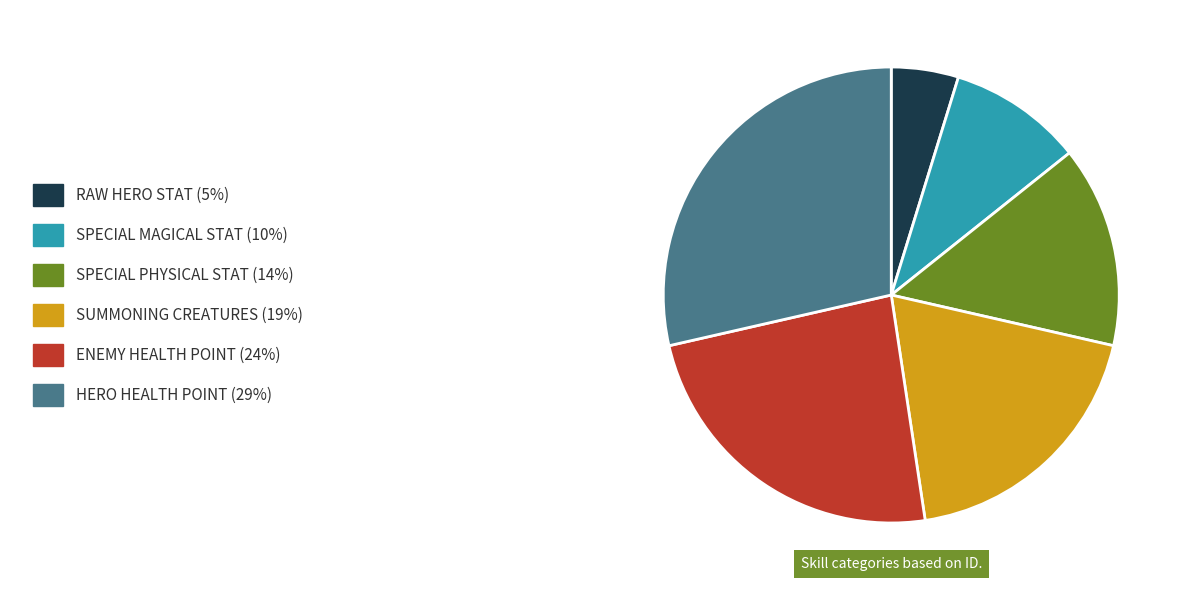

Does any single category account for the majority?

No